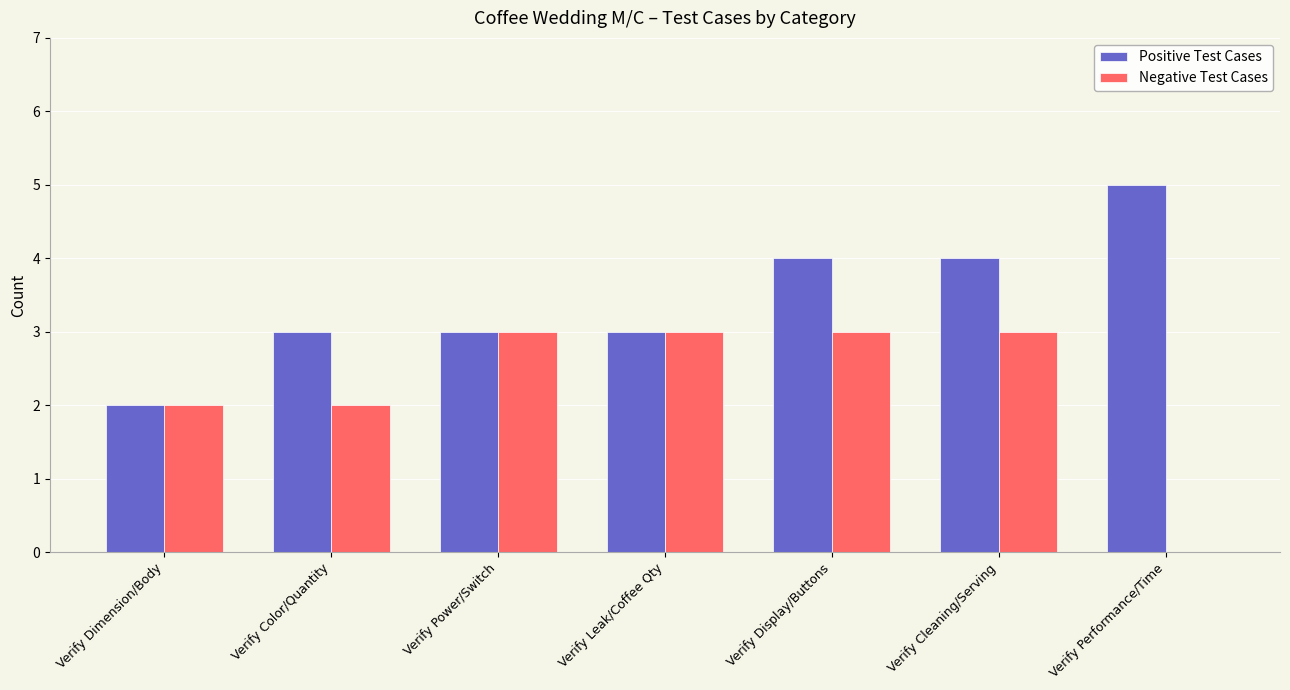

Is it true that Positive Test Cases equals 2 at Verify Leak/Coffee Qty?

False